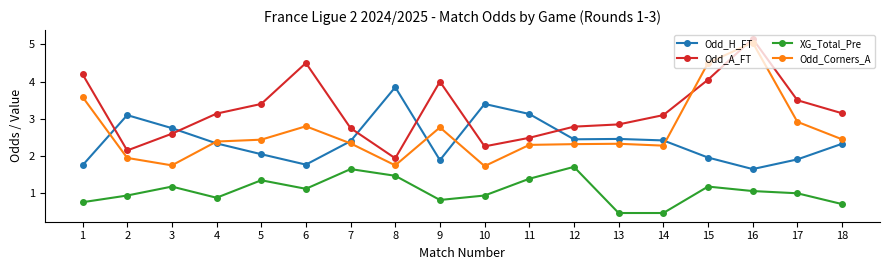

Rank the series at 9 from highest to lowest value.

Odd_A_FT, Odd_Corners_A, Odd_H_FT, XG_Total_Pre